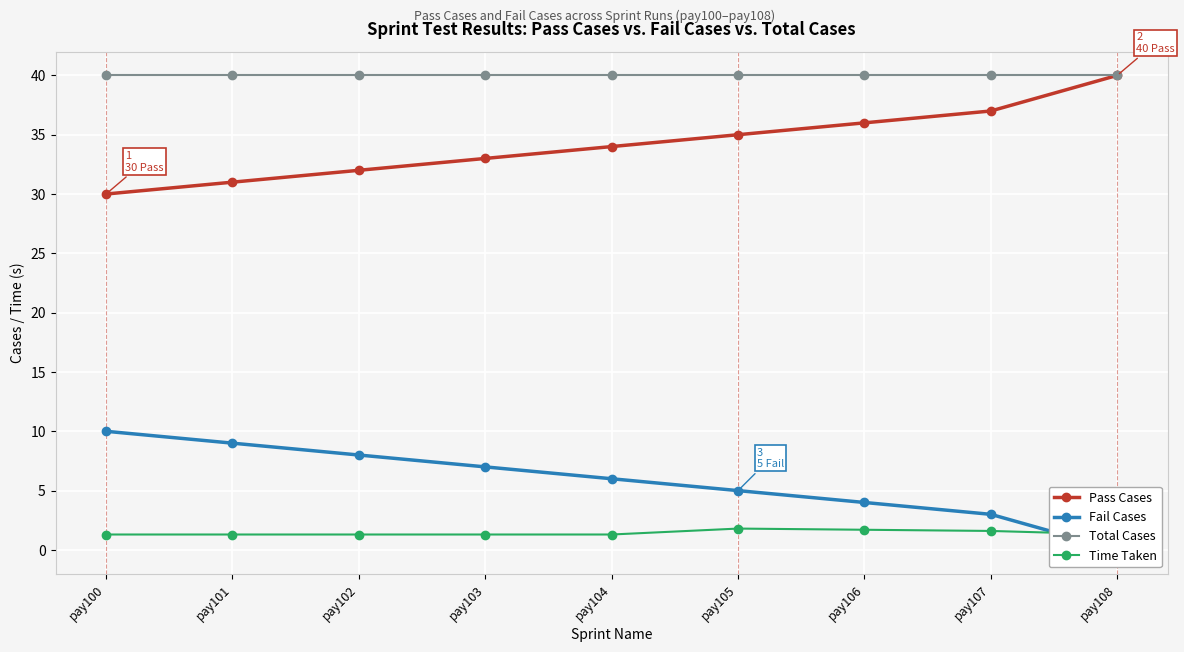

How many categories are shown in the chart?

9